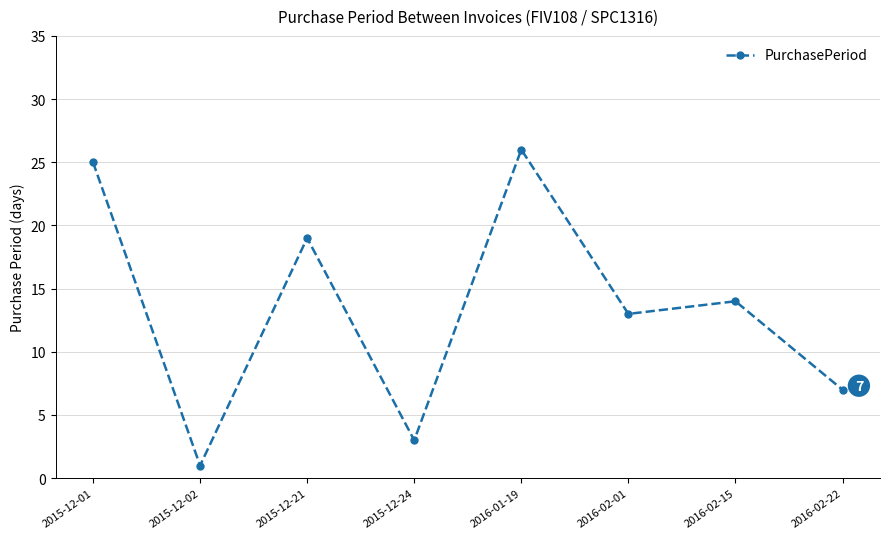

True or false: the data shows 1 at 2015-12-24.

False